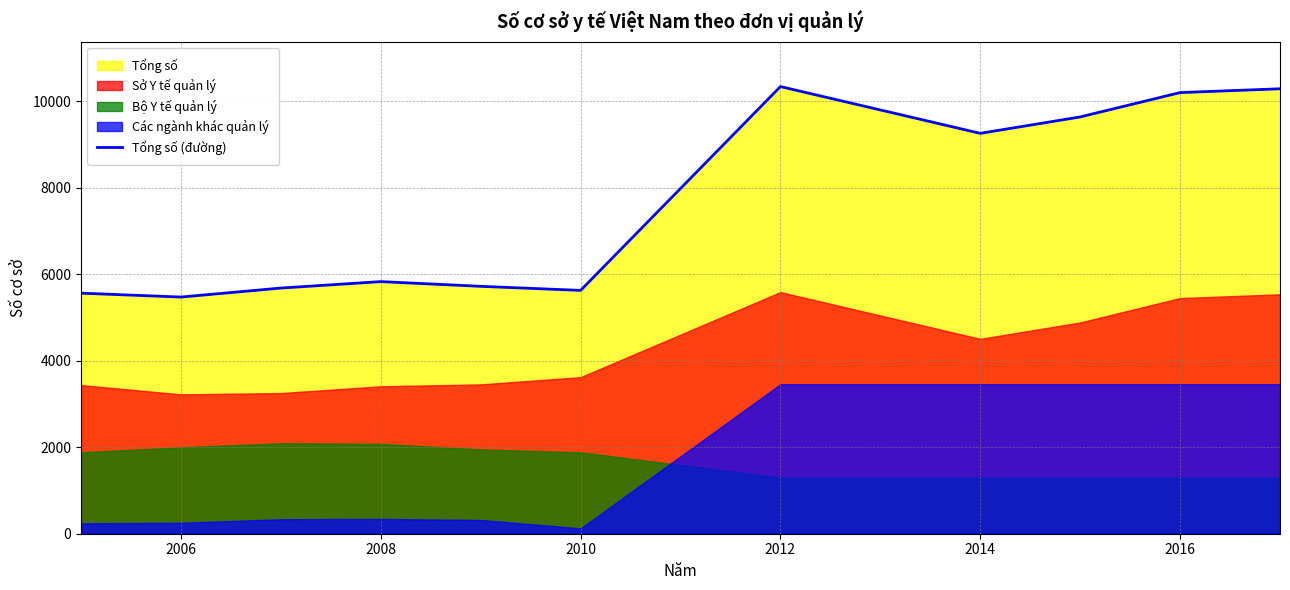

At which label is Tổng số (đường) closest to 7902?

2014